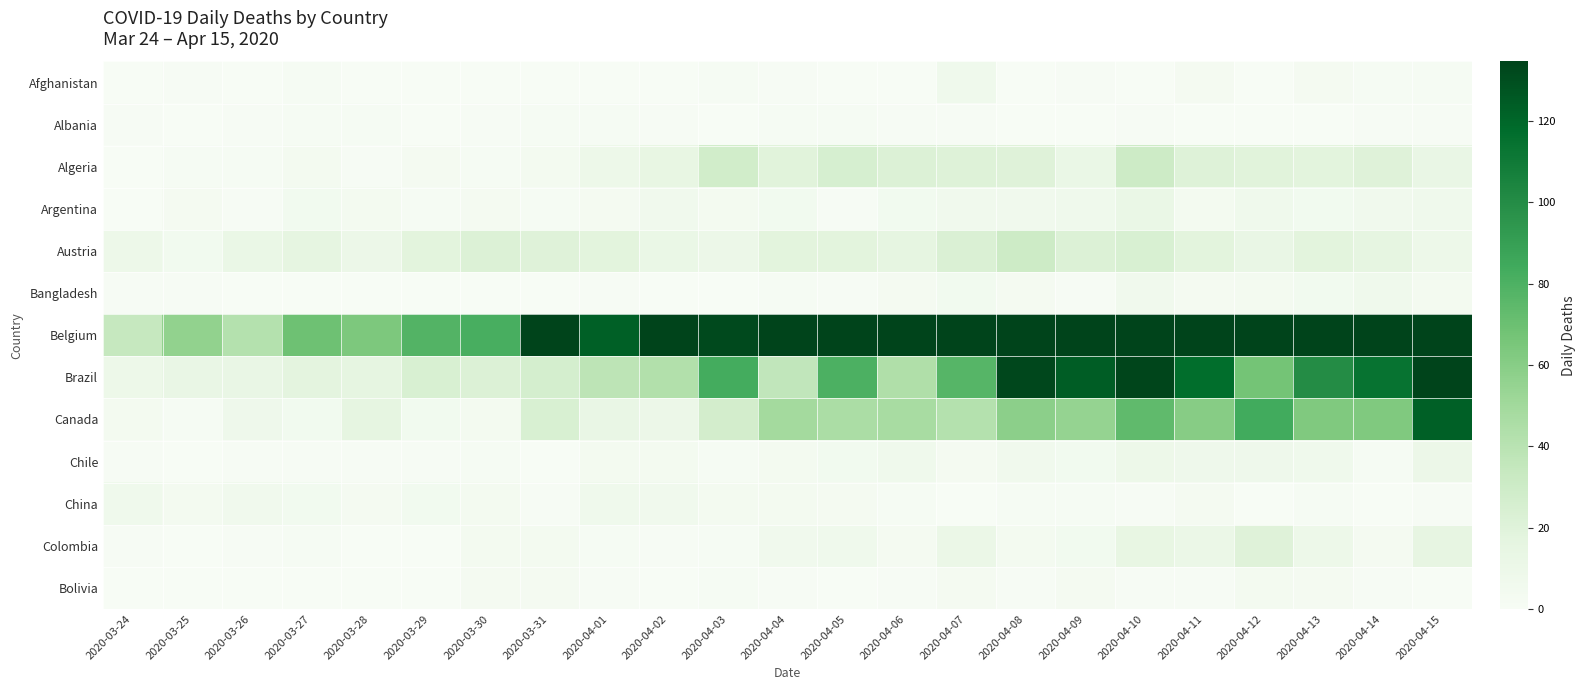

Reading left to right, list all the values displayed in this chart.

Afghanistan: 2020-03-24=0	2020-03-25=1	2020-03-26=0	2020-03-27=2	2020-03-28=0	2020-03-29=0	2020-03-30=0	2020-03-31=0	2020-04-01=0	2020-04-02=0	2020-04-03=2	2020-04-04=1	2020-04-05=0	2020-04-06=0	2020-04-07=7	2020-04-08=0	2020-04-09=1	2020-04-10=0	2020-04-11=3	2020-04-12=0	2020-04-13=3	2020-04-14=2	2020-04-15=2
Albania: 2020-03-24=1	2020-03-25=0	2020-03-26=1	2020-03-27=2	2020-03-28=2	2020-03-29=0	2020-03-30=1	2020-03-31=2	2020-04-01=2	2020-04-02=1	2020-04-03=0	2020-04-04=2	2020-04-05=2	2020-04-06=1	2020-04-07=1	2020-04-08=0	2020-04-09=0	2020-04-10=1	2020-04-11=0	2020-04-12=0	2020-04-13=0	2020-04-14=1	2020-04-15=1
Algeria: 2020-03-24=0	2020-03-25=2	2020-03-26=2	2020-03-27=4	2020-03-28=1	2020-03-29=3	2020-03-30=2	2020-03-31=4	2020-04-01=9	2020-04-02=14	2020-04-03=28	2020-04-04=19	2020-04-05=25	2020-04-06=22	2020-04-07=21	2020-04-08=20	2020-04-09=12	2020-04-10=30	2020-04-11=21	2020-04-12=19	2020-04-13=18	2020-04-14=20	2020-04-15=13
Argentina: 2020-03-24=0	2020-03-25=3	2020-03-26=1	2020-03-27=5	2020-03-28=4	2020-03-29=2	2020-03-30=3	2020-03-31=2	2020-04-01=3	2020-04-02=6	2020-04-03=4	2020-04-04=5	2020-04-05=1	2020-04-06=5	2020-04-07=6	2020-04-08=6	2020-04-09=7	2020-04-10=12	2020-04-11=4	2020-04-12=7	2020-04-13=5	2020-04-14=6	2020-04-15=7
Austria: 2020-03-24=9	2020-03-25=5	2020-03-26=12	2020-03-27=16	2020-03-28=10	2020-03-29=18	2020-03-30=22	2020-03-31=20	2020-04-01=18	2020-04-02=12	2020-04-03=10	2020-04-04=18	2020-04-05=18	2020-04-06=16	2020-04-07=23	2020-04-08=30	2020-04-09=22	2020-04-10=24	2020-04-11=18	2020-04-12=13	2020-04-13=18	2020-04-14=16	2020-04-15=9
Bangladesh: 2020-03-24=1	2020-03-25=1	2020-03-26=0	2020-03-27=0	2020-03-28=0	2020-03-29=0	2020-03-30=0	2020-03-31=0	2020-04-01=1	2020-04-02=0	2020-04-03=0	2020-04-04=2	2020-04-05=1	2020-04-06=3	2020-04-07=5	2020-04-08=3	2020-04-09=1	2020-04-10=6	2020-04-11=3	2020-04-12=4	2020-04-13=5	2020-04-14=7	2020-04-15=4
Belgium: 2020-03-24=34	2020-03-25=56	2020-03-26=42	2020-03-27=69	2020-03-28=64	2020-03-29=78	2020-03-30=82	2020-03-31=192	2020-04-01=123	2020-04-02=183	2020-04-03=132	2020-04-04=140	2020-04-05=164	2020-04-06=185	2020-04-07=403	2020-04-08=205	2020-04-09=283	2020-04-10=496	2020-04-11=327	2020-04-12=254	2020-04-13=303	2020-04-14=254	2020-04-15=283
Brazil: 2020-03-24=9	2020-03-25=13	2020-03-26=13	2020-03-27=17	2020-03-28=16	2020-03-29=24	2020-03-30=22	2020-03-31=26	2020-04-01=38	2020-04-02=43	2020-04-03=83	2020-04-04=36	2020-04-05=80	2020-04-06=44	2020-04-07=77	2020-04-08=133	2020-04-09=124	2020-04-10=134	2020-04-11=117	2020-04-12=67	2020-04-13=100	2020-04-14=114	2020-04-15=202
Canada: 2020-03-24=4	2020-03-25=2	2020-03-26=8	2020-03-27=5	2020-03-28=16	2020-03-29=5	2020-03-30=4	2020-03-31=24	2020-04-01=13	2020-04-02=10	2020-04-03=27	2020-04-04=49	2020-04-05=46	2020-04-06=47	2020-04-07=42	2020-04-08=58	2020-04-09=55	2020-04-10=74	2020-04-11=60	2020-04-12=84	2020-04-13=63	2020-04-14=63	2020-04-15=123
Chile: 2020-03-24=1	2020-03-25=0	2020-03-26=1	2020-03-27=1	2020-03-28=1	2020-03-29=1	2020-03-30=2	2020-03-31=0	2020-04-01=4	2020-04-02=4	2020-04-03=2	2020-04-04=4	2020-04-05=5	2020-04-06=7	2020-04-07=3	2020-04-08=6	2020-04-09=5	2020-04-10=9	2020-04-11=8	2020-04-12=8	2020-04-13=7	2020-04-14=2	2020-04-15=10
China: 2020-03-24=7	2020-03-25=4	2020-03-26=6	2020-03-27=5	2020-03-28=3	2020-03-29=5	2020-03-30=4	2020-03-31=1	2020-04-01=7	2020-04-02=6	2020-04-03=4	2020-04-04=4	2020-04-05=3	2020-04-06=2	2020-04-07=0	2020-04-08=2	2020-04-09=2	2020-04-10=1	2020-04-11=3	2020-04-12=0	2020-04-13=2	2020-04-14=0	2020-04-15=1
Colombia: 2020-03-24=1	2020-03-25=0	2020-03-26=1	2020-03-27=2	2020-03-28=0	2020-03-29=0	2020-03-30=4	2020-03-31=4	2020-04-01=2	2020-04-02=1	2020-04-03=2	2020-04-04=6	2020-04-05=7	2020-04-06=3	2020-04-07=11	2020-04-08=4	2020-04-09=5	2020-04-10=14	2020-04-11=11	2020-04-12=20	2020-04-13=9	2020-04-14=3	2020-04-15=15
Bolivia: 2020-03-24=0	2020-03-25=0	2020-03-26=0	2020-03-27=0	2020-03-28=0	2020-03-29=0	2020-03-30=3	2020-03-31=3	2020-04-01=1	2020-04-02=0	2020-04-03=2	2020-04-04=1	2020-04-05=0	2020-04-06=1	2020-04-07=3	2020-04-08=1	2020-04-09=3	2020-04-10=1	2020-04-11=1	2020-04-12=4	2020-04-13=3	2020-04-14=1	2020-04-15=0